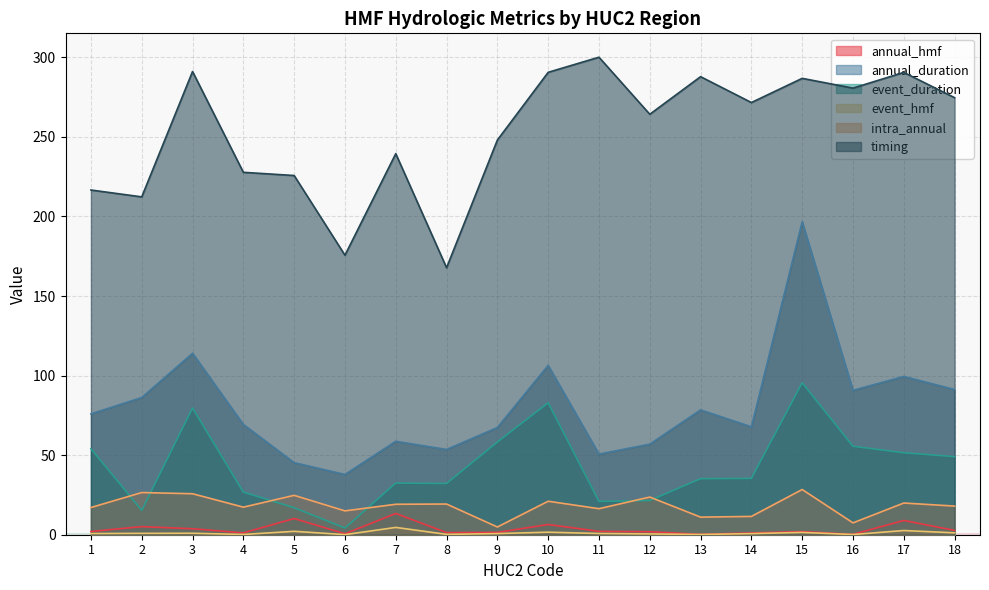

How many interior local valleys does the annual_duration series have?

5